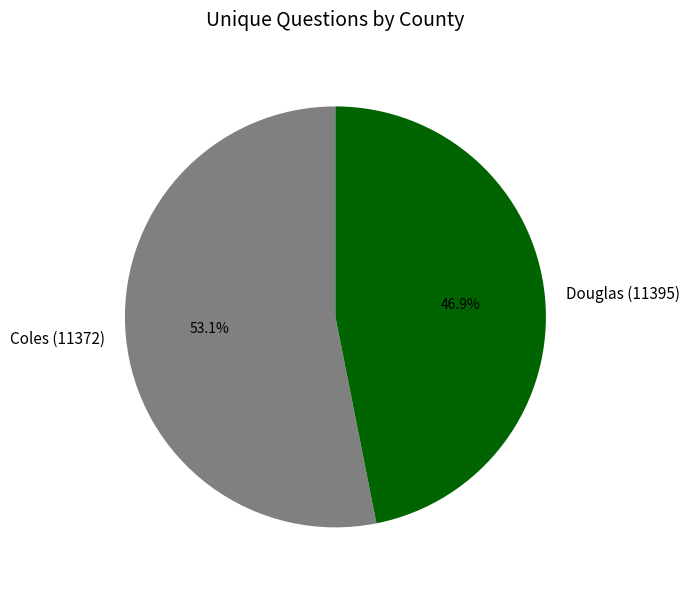

Which slice represents more than half of the pie?

Coles (11372)